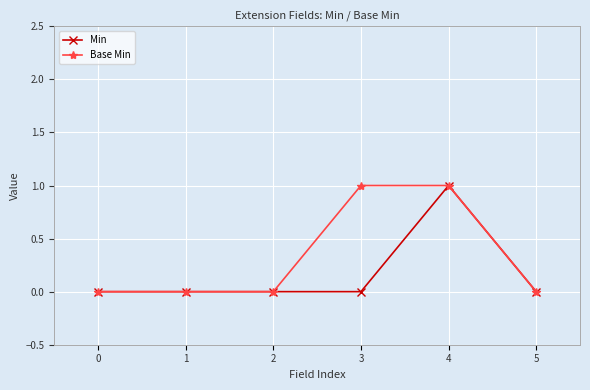

Does the chart display data point markers on the line(s)?

Yes